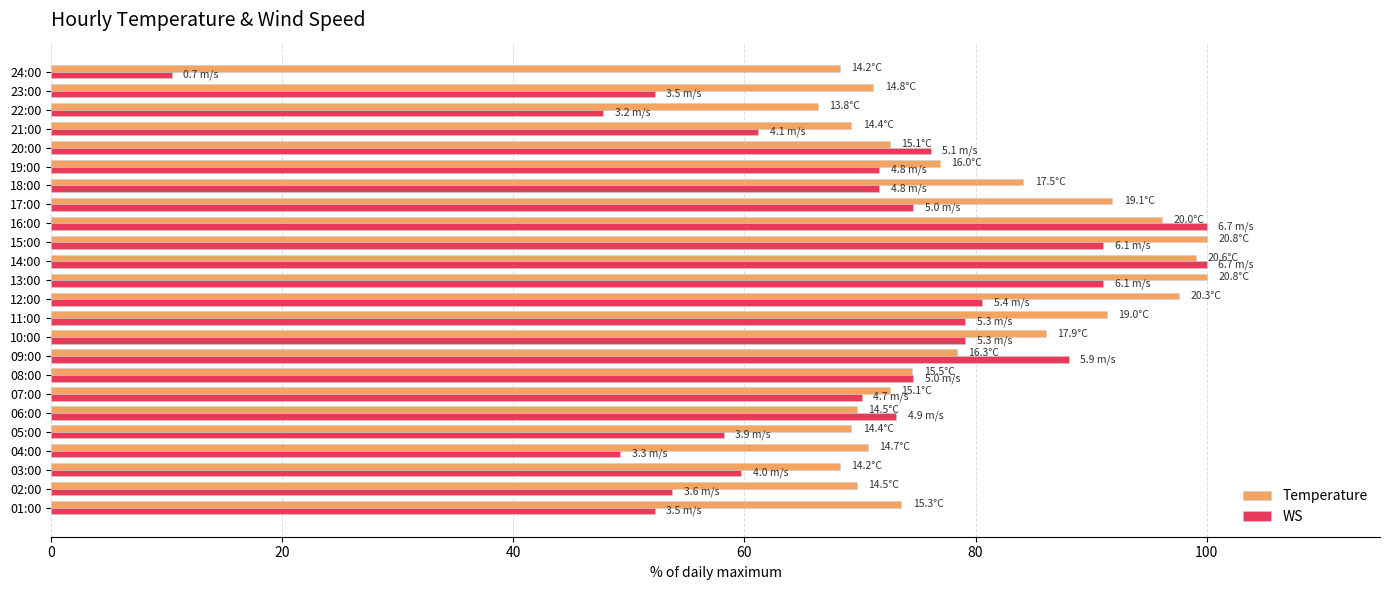

What value does the Temperature series have at 01:00?

73.6